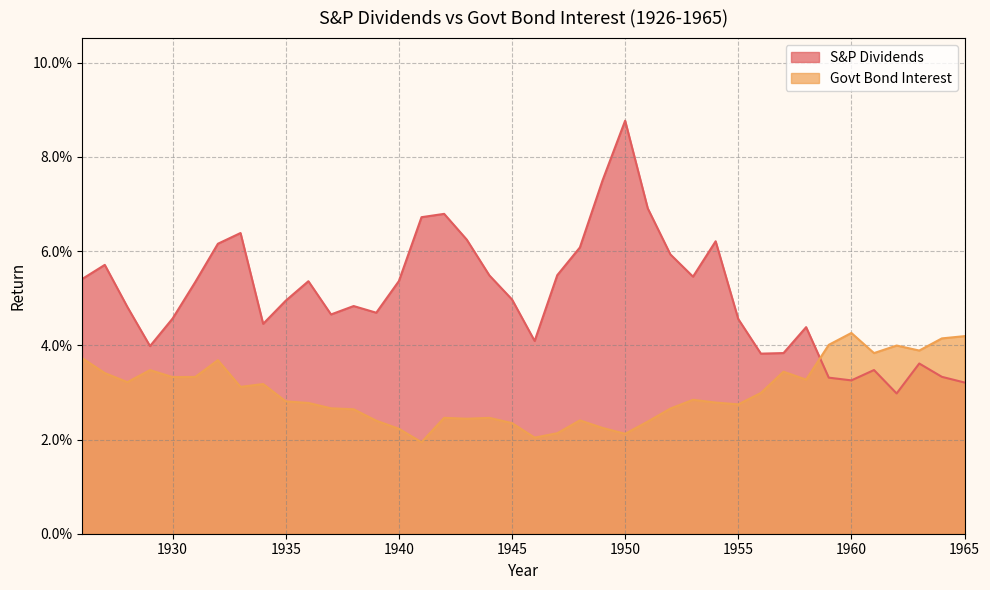

At which category is the sum across all series the highest?

1950